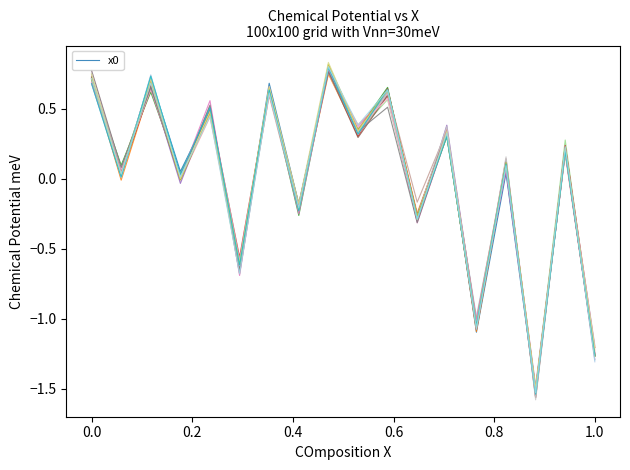

True or false: there are more than 0 points higher than both neighbors.

True